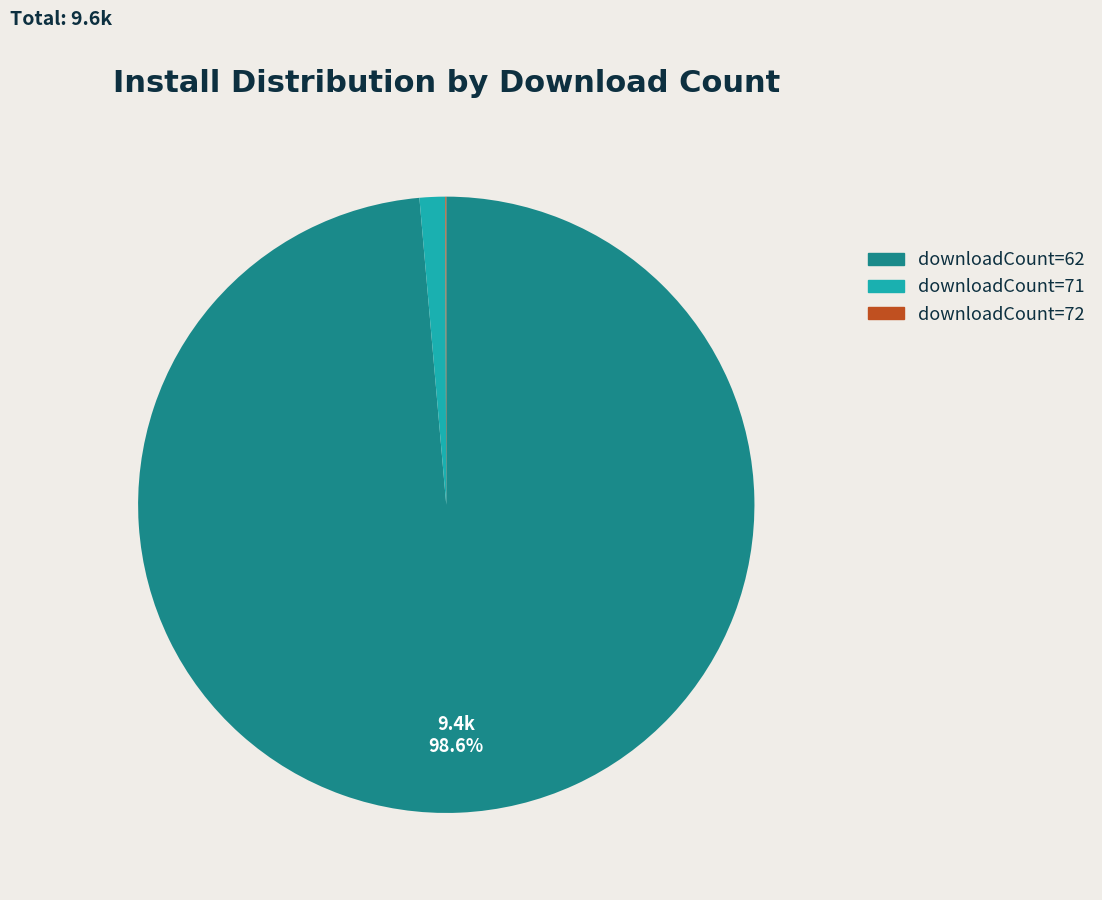

Which category has the biggest portion of the pie?

downloadCount=62